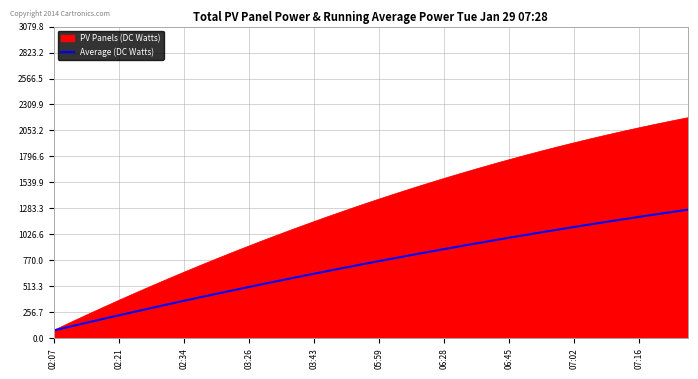

Rank the series by their maximum value, from highest to lowest.

PV Panels (DC Watts), Average (DC Watts)